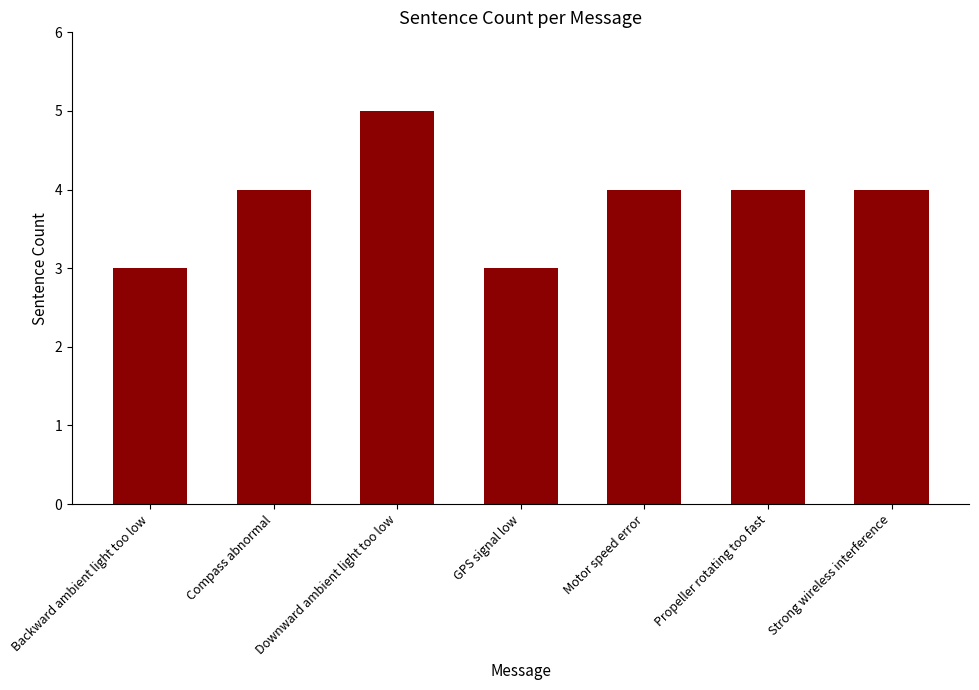

What is the approximate value at Compass abnormal?

4